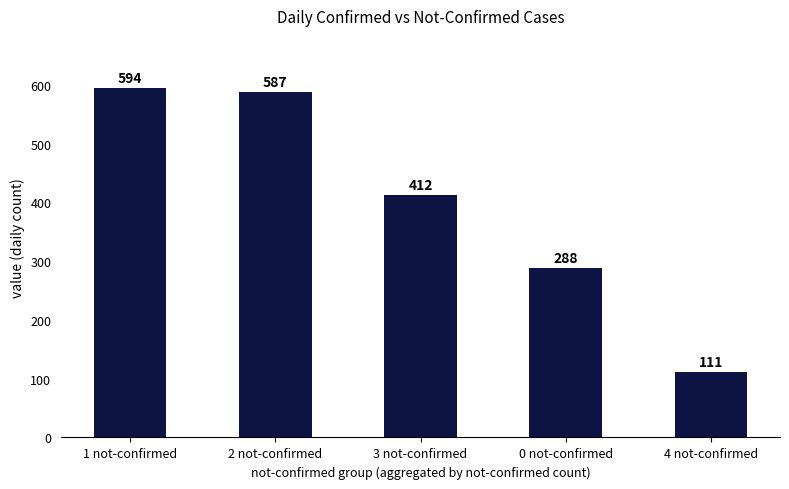

Rank the categories by value from lowest to highest.

4 not-confirmed, 0 not-confirmed, 3 not-confirmed, 2 not-confirmed, 1 not-confirmed